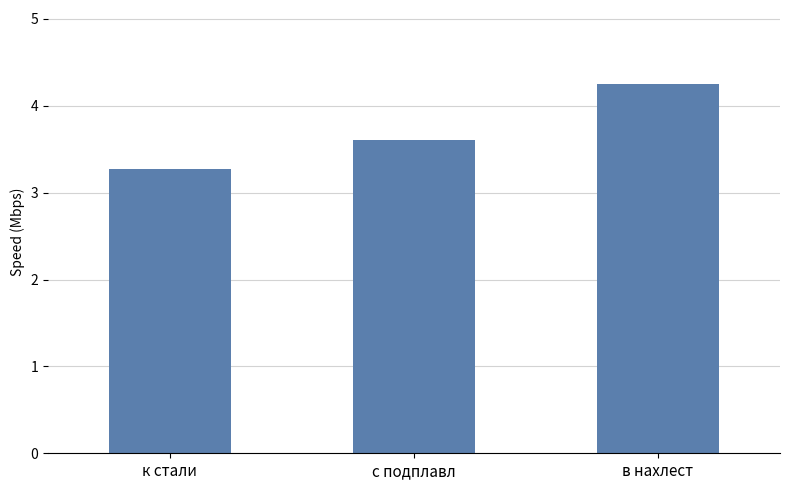

True or false: the data shows 2.8 at в нахлест.

False